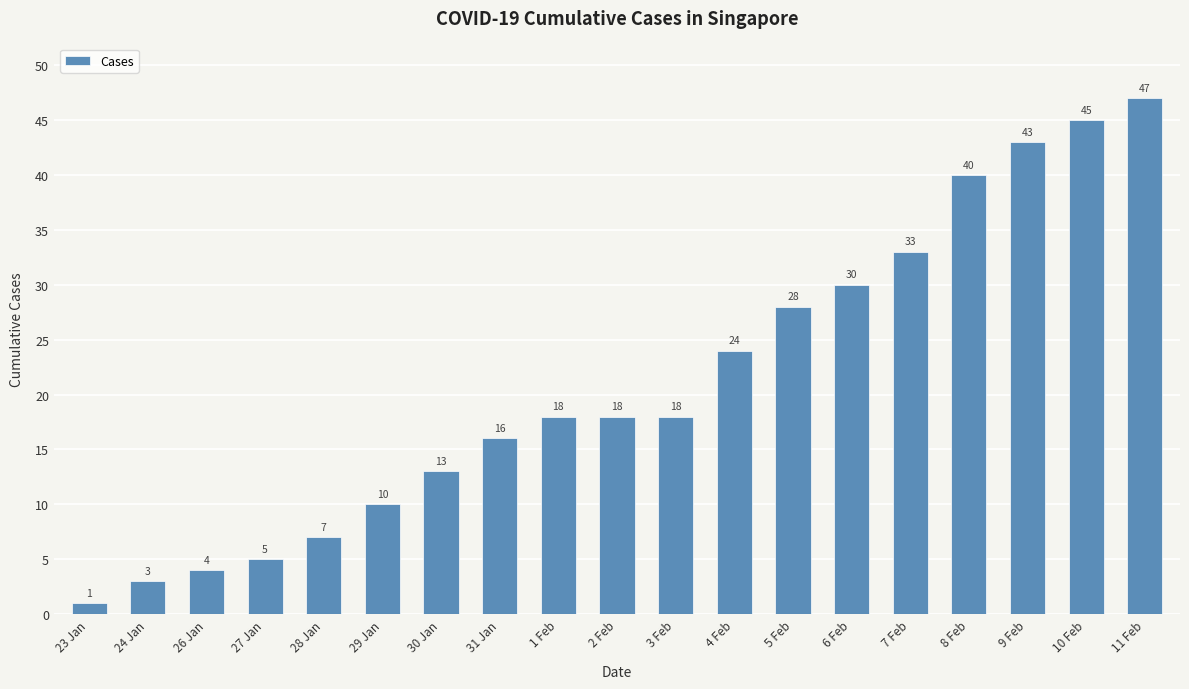

What is the average value?

21